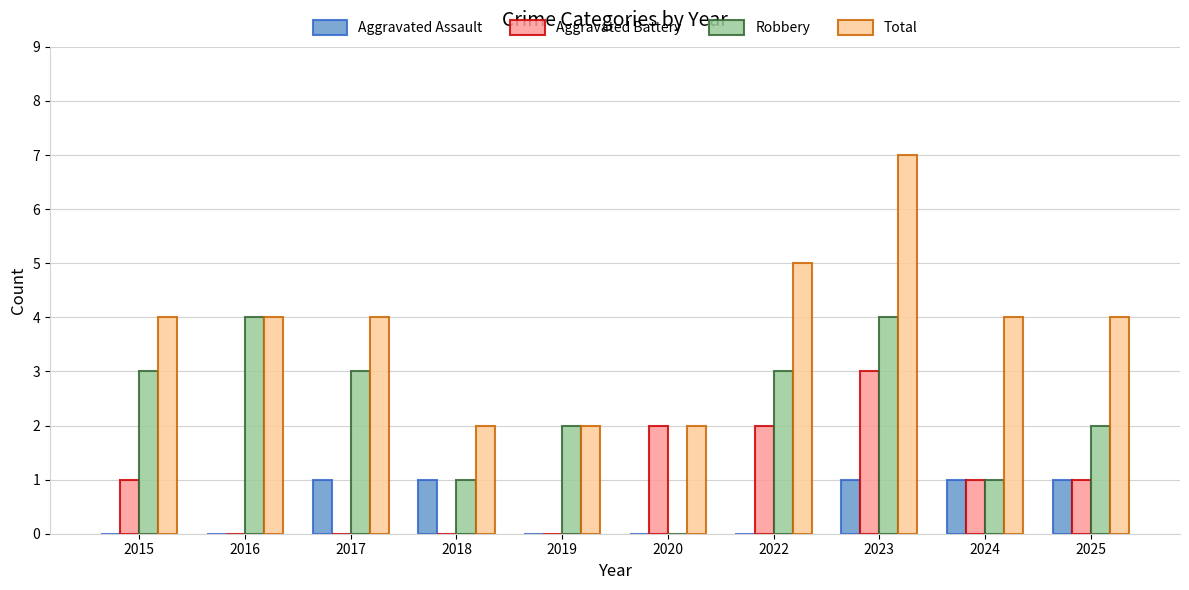

What is the total value across all series at 2025?

8